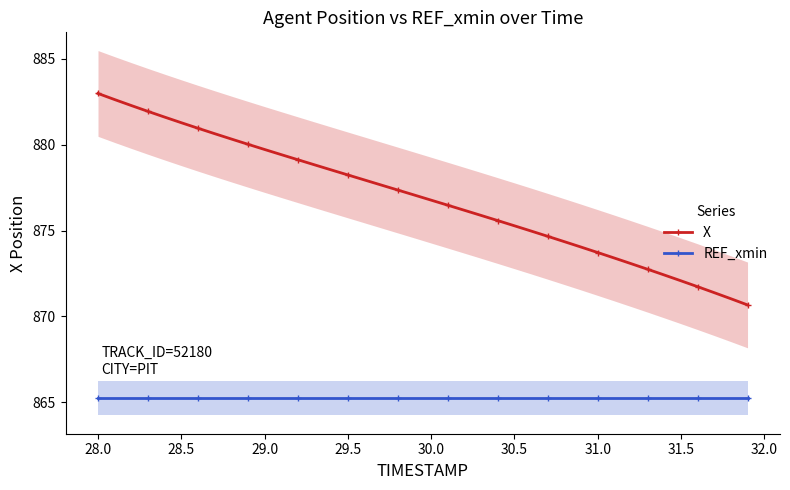

Which series has the largest total across all categories?

X